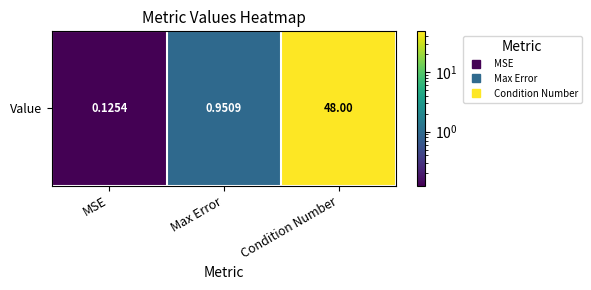

Reading left to right, extract all data points from this chart.

0.1	1.0	48.0